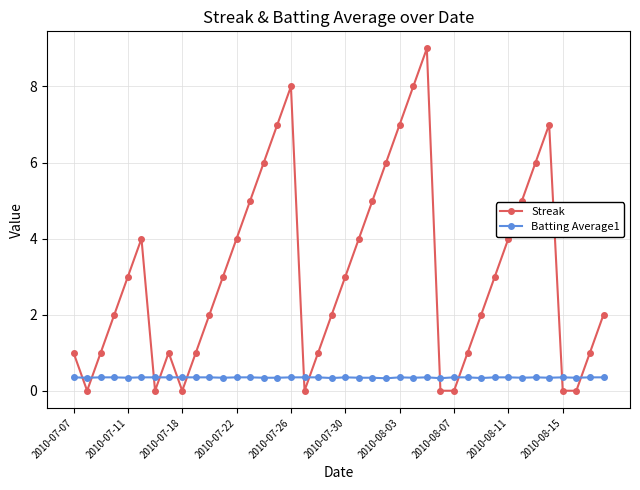

What is the value of the Streak point at the 36th from the left?

7.0